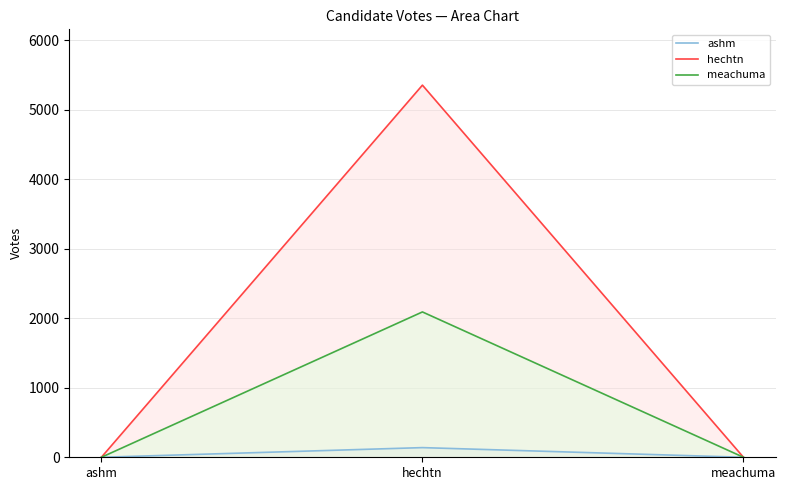

At how many categories does at least one series exceed 1915?

1